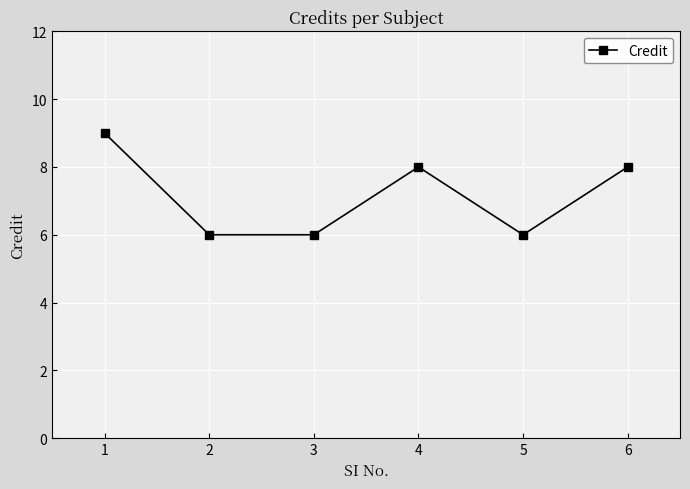

What is the difference between the maximum and minimum values?

3